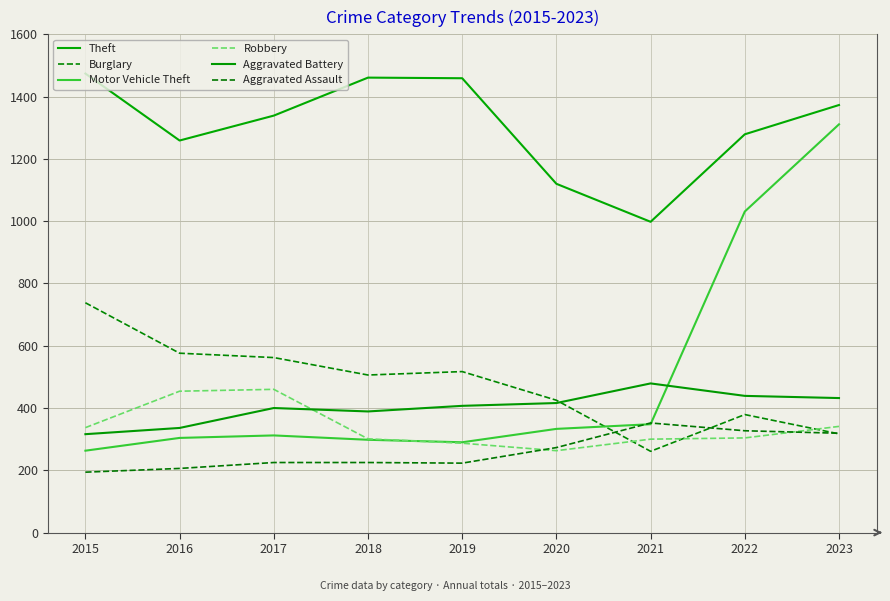

Is this an area chart (filled region under the line)?

No